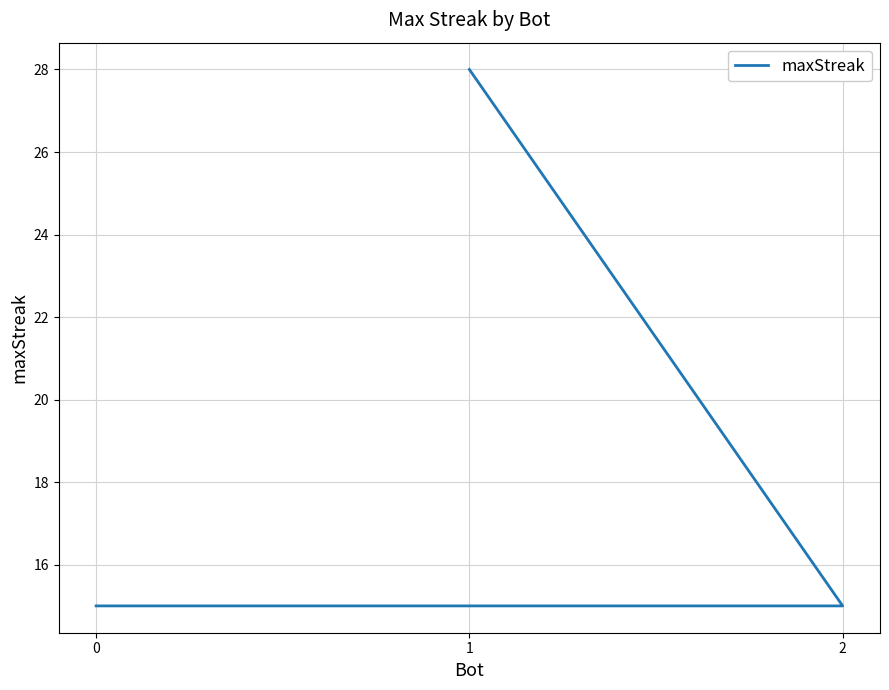

Reading left to right, what are all the values shown in this chart?

28	15	15